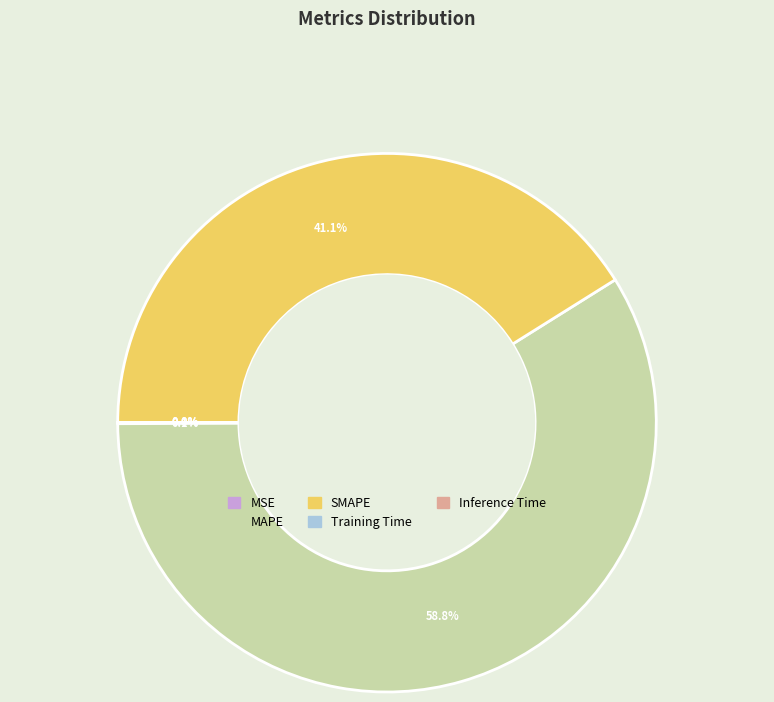

What percentage is NOT represented by MAPE?

41.2%